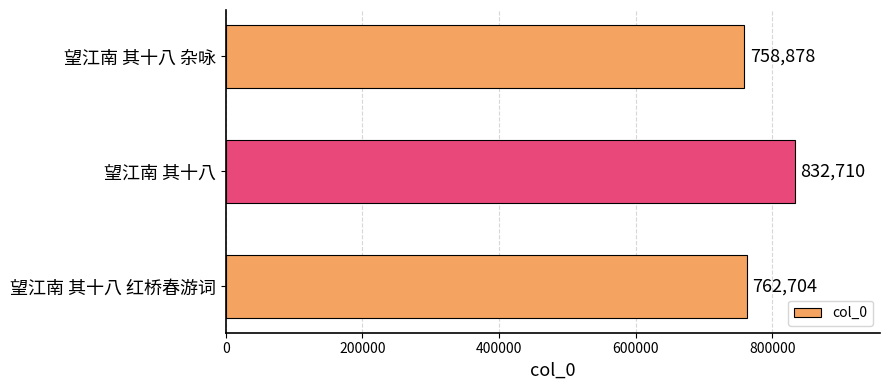

What is the maximum value shown in the chart?

832710